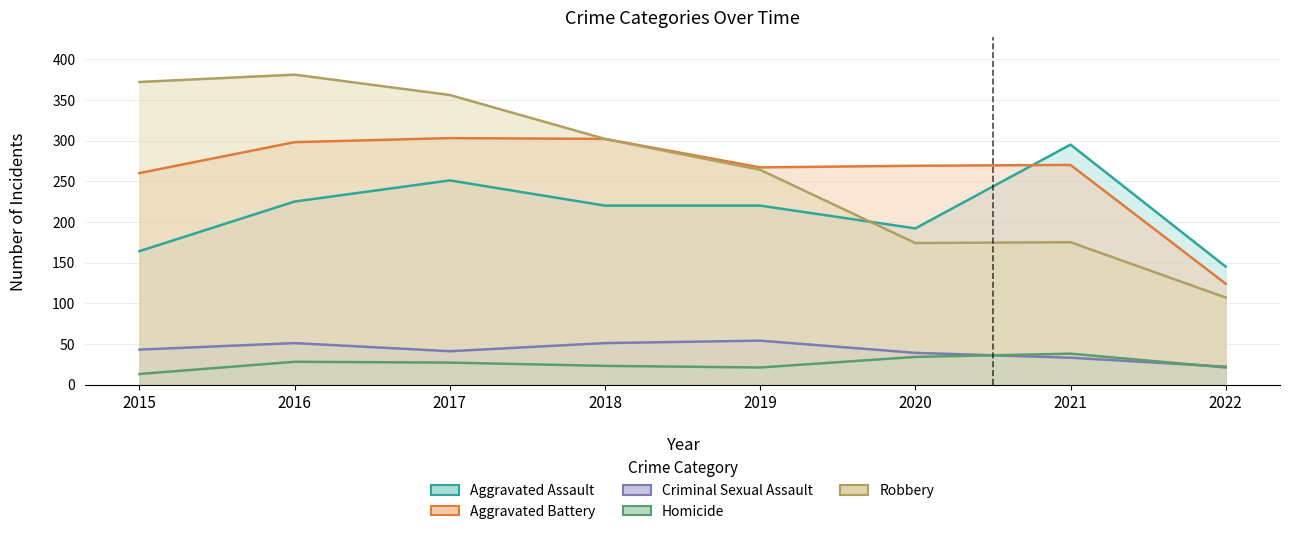

What is the spread (max minus min) of values at 2016?

353